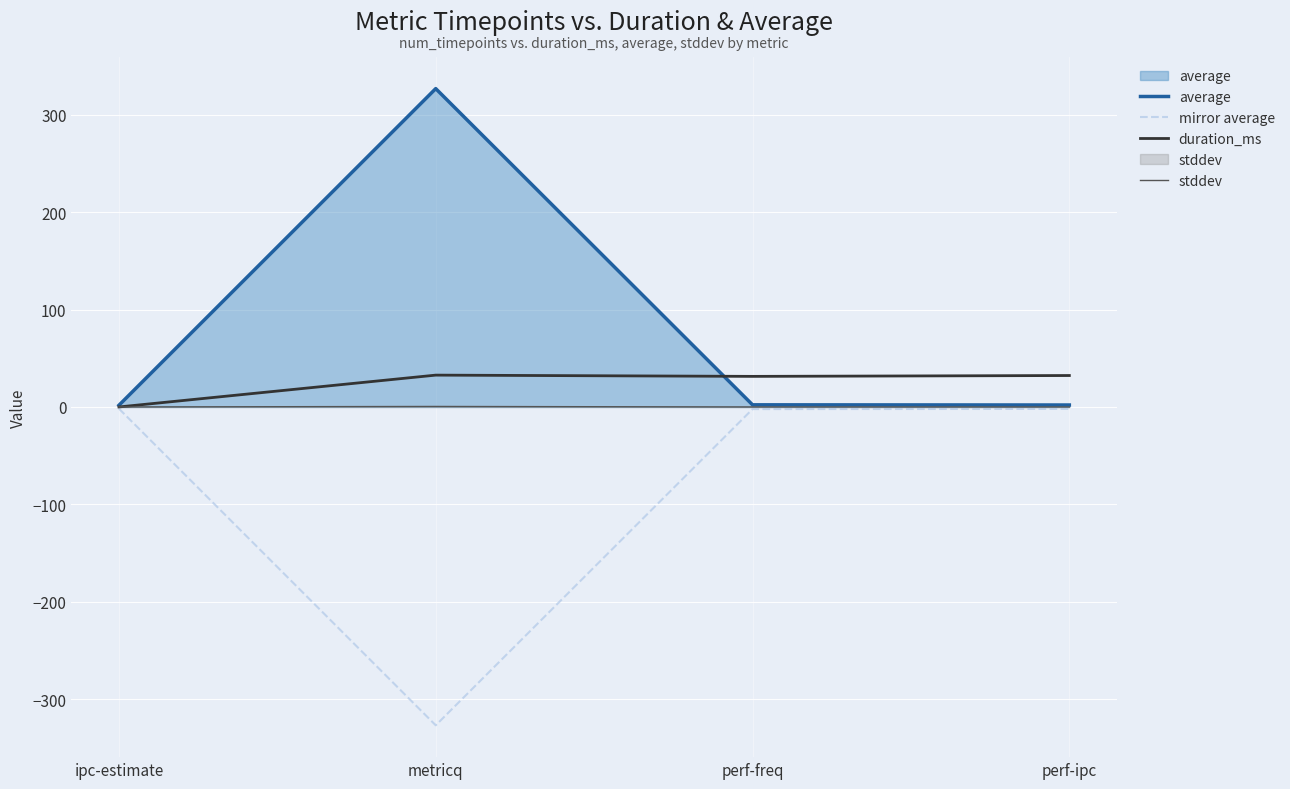

The value of stddev at perf-freq is 0.0. True or false?

True